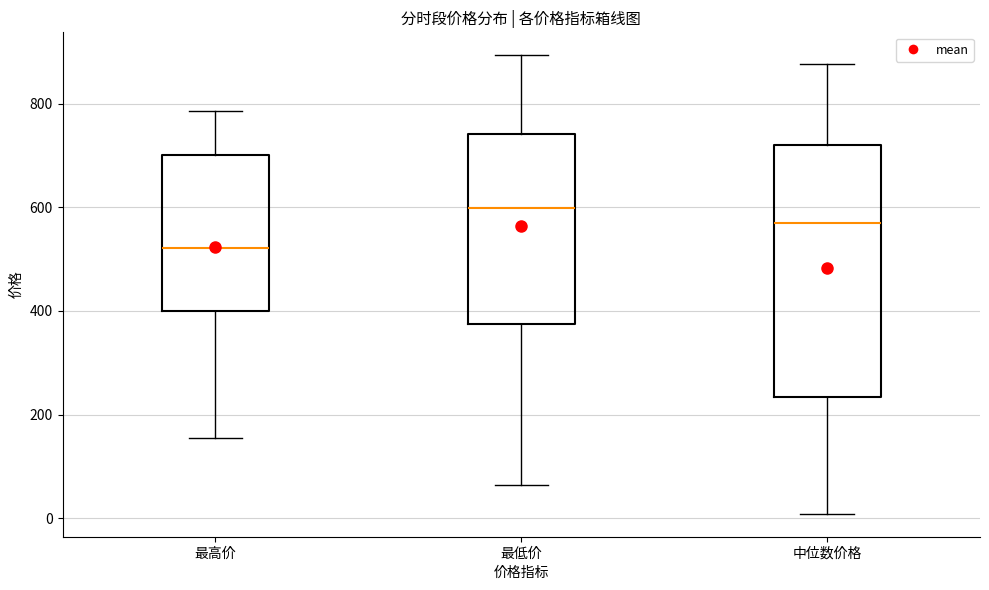

Comparing the boxes themselves (not the whiskers), which one is the tallest?

中位数价格